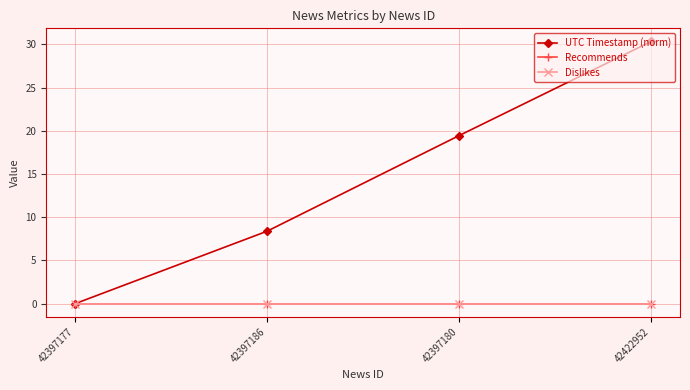

Is this an area chart (filled region under the line)?

No